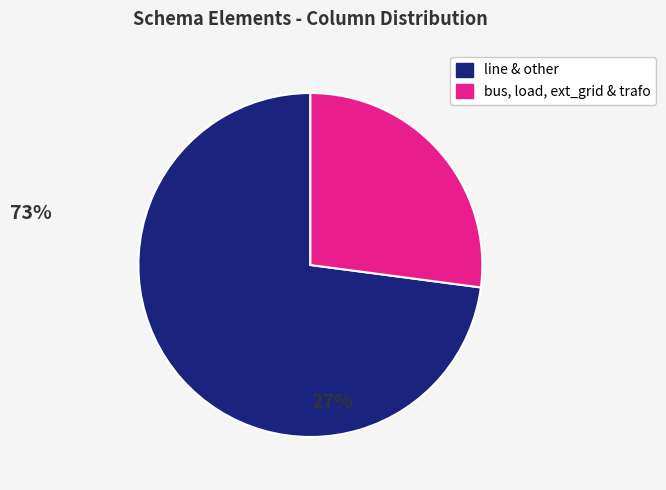

Is there a majority slice in this chart?

Yes